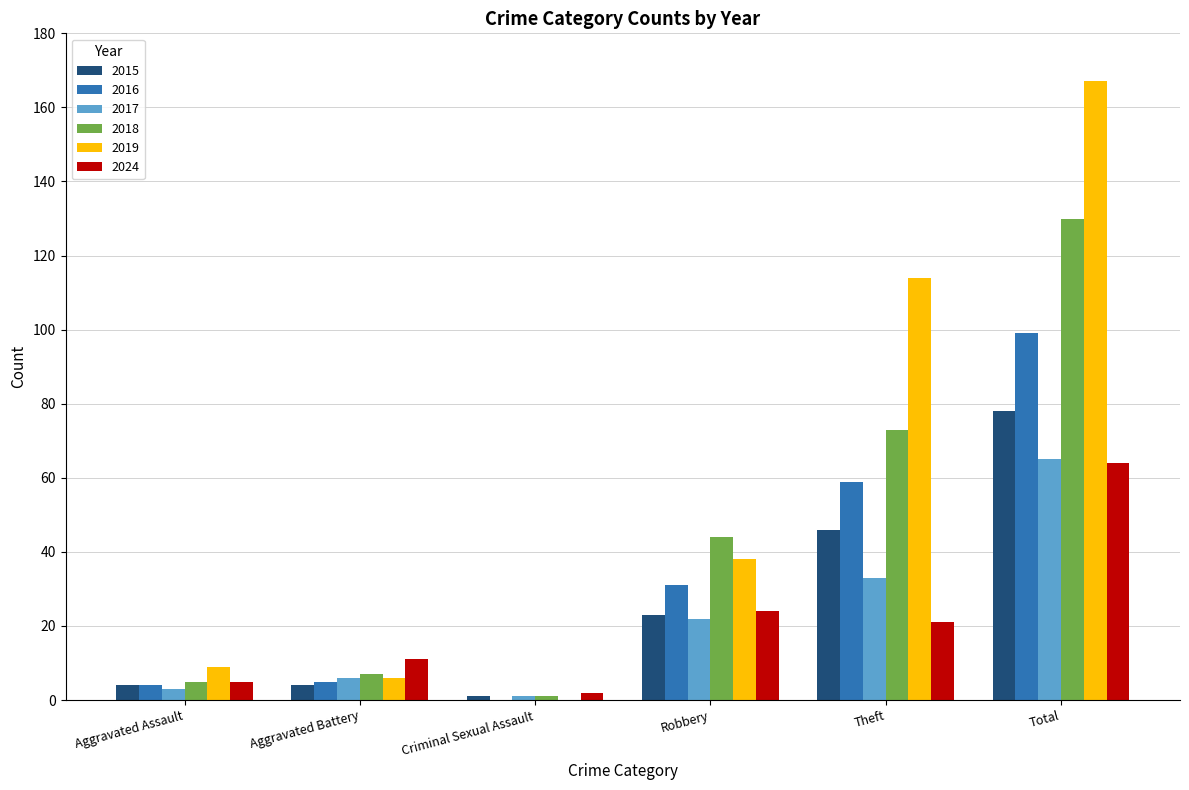

True or false: 2018 has a value of 73 at Theft.

True